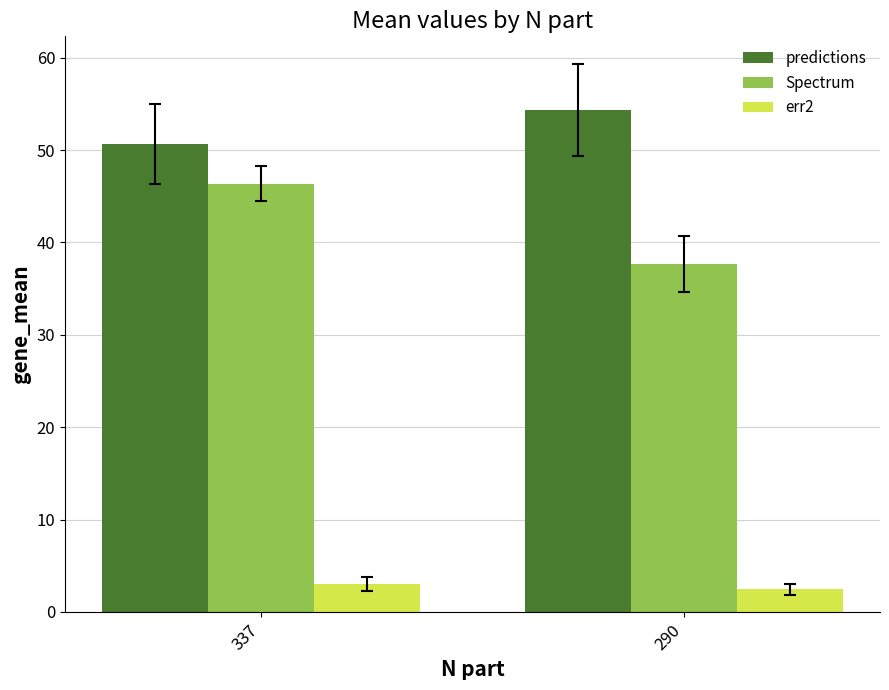

How many distinct data groups are displayed?

3